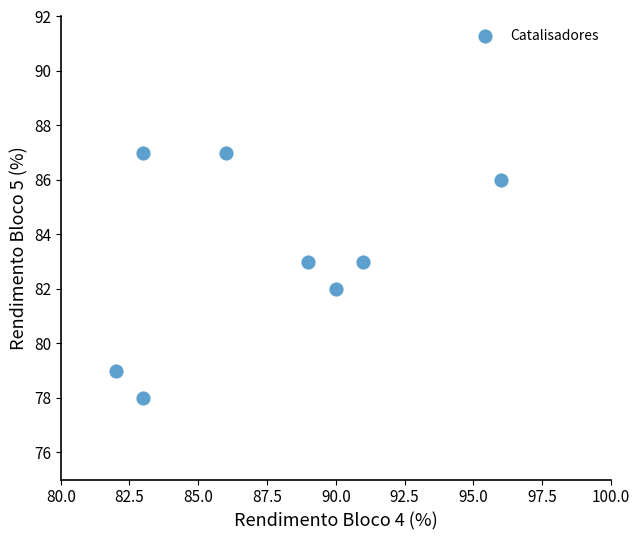

What is the average Y value?

83